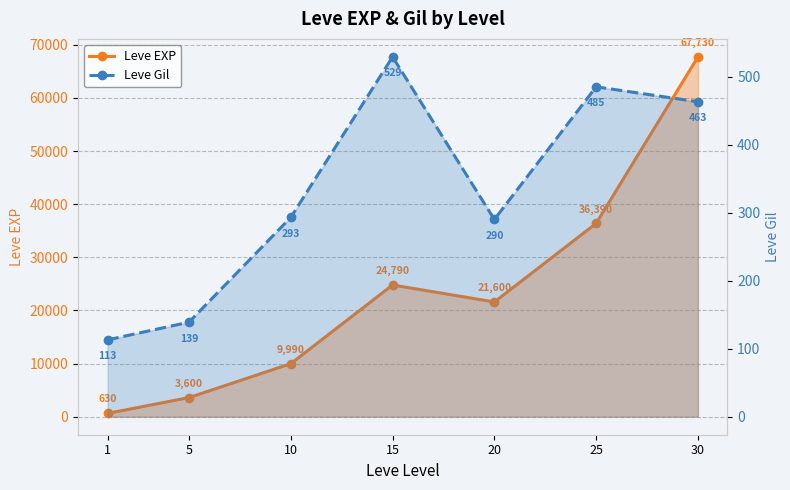

At how many categories does at least one series exceed 56610?

1